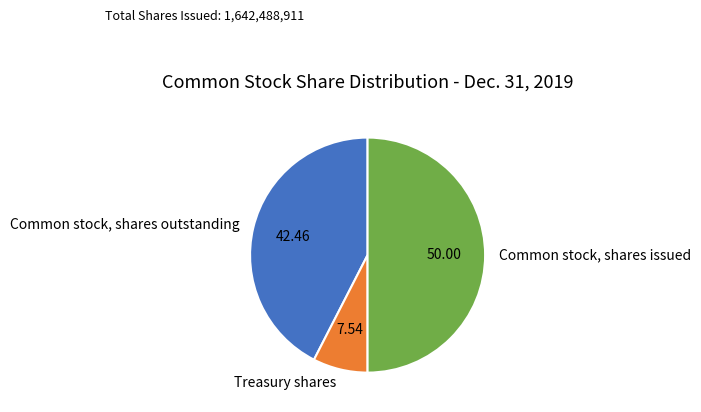

What is the smallest slice in the pie chart?

Treasury shares